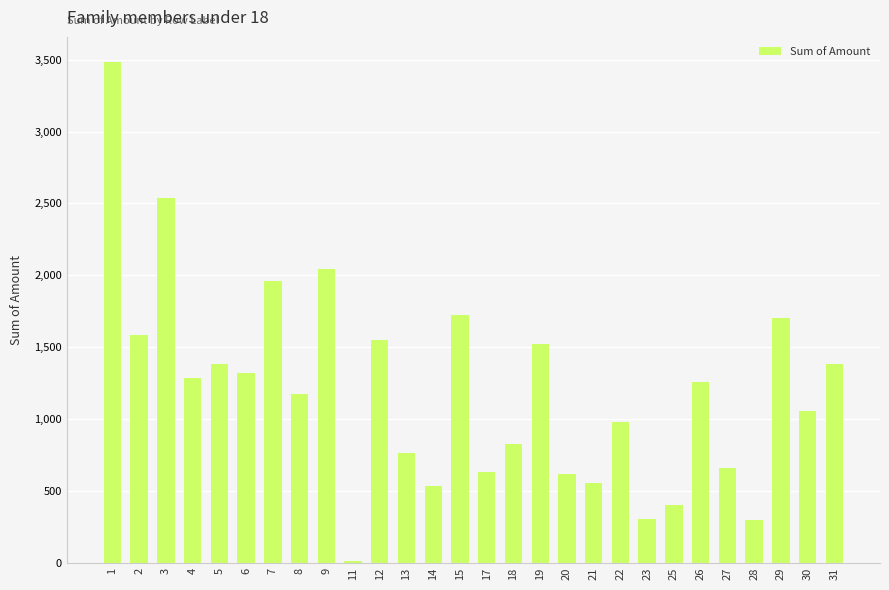

What is the greatest value displayed?

3485